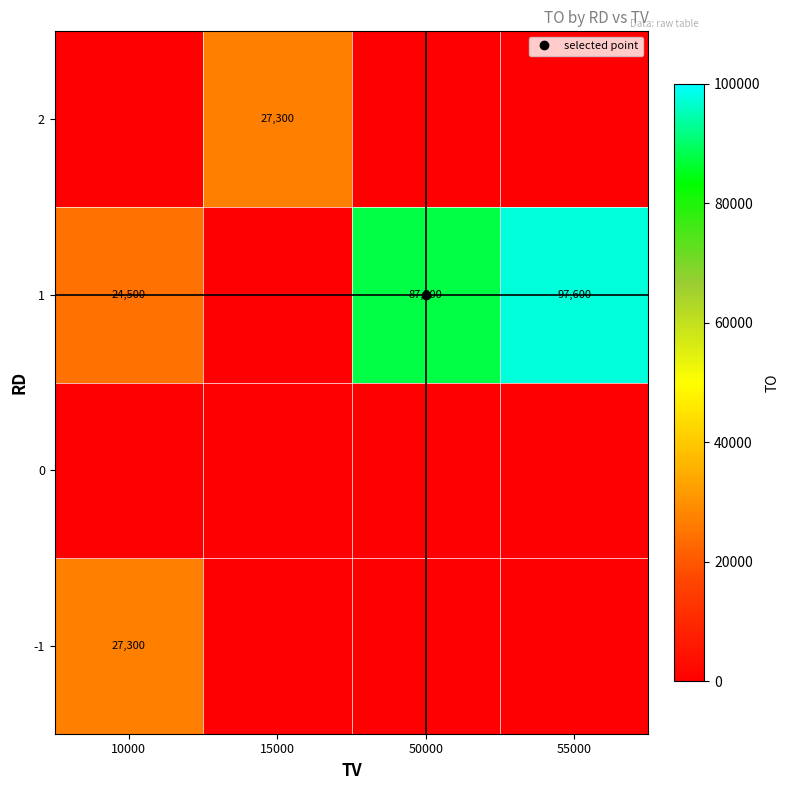

Is the value of -1 at 50000 greater than the value of 0 at 15000?

No